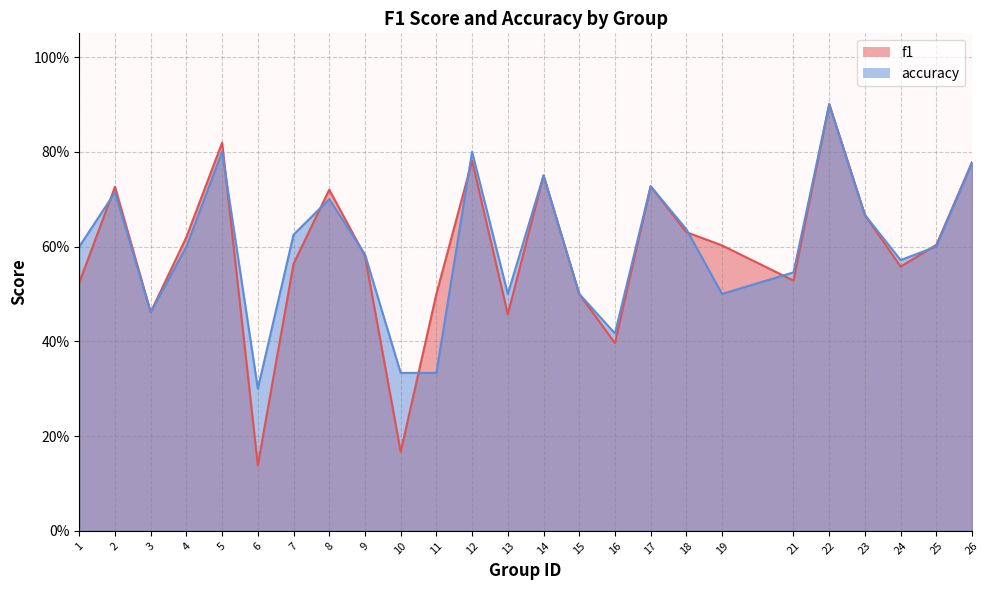

True or false: f1 has a value of 0.5 at 3.

True